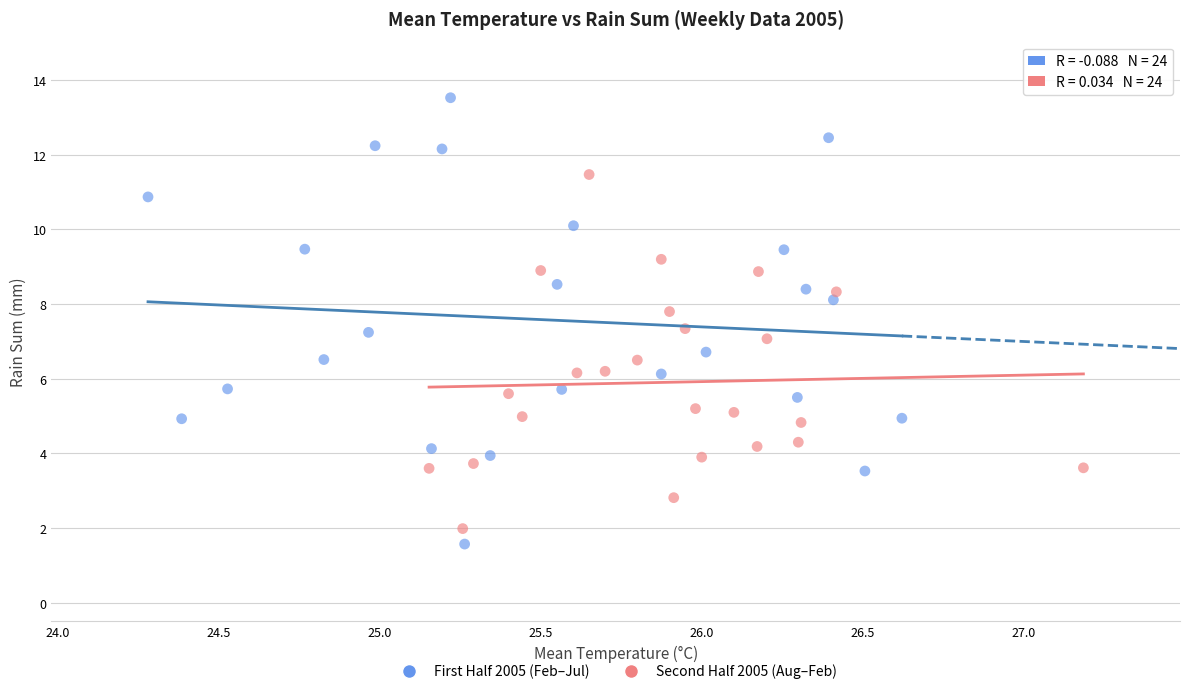

Which series contains the highest Y value?

First Half 2005 (Feb–Jul)